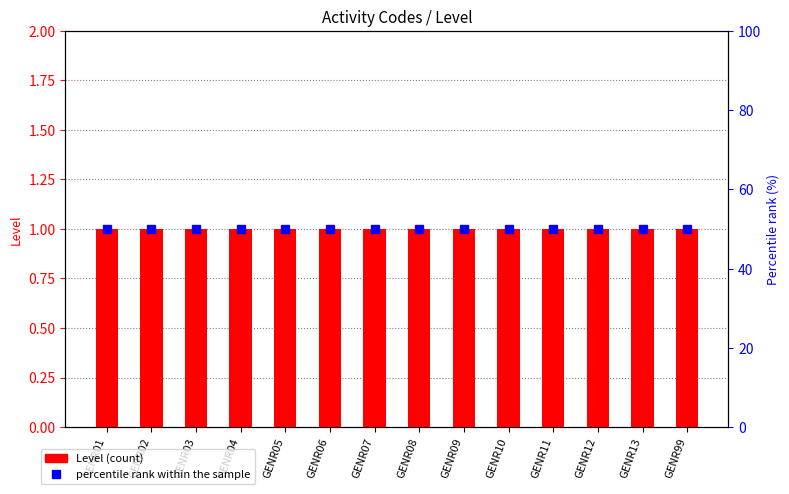

What are all the series names shown in the legend?

Level (count), percentile rank within the sample